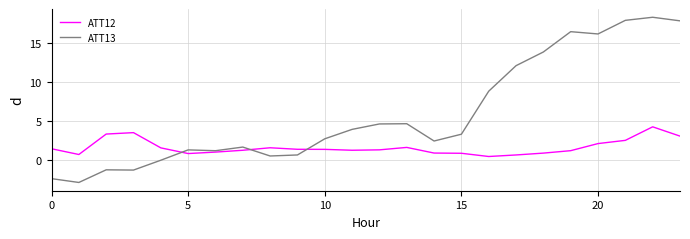

List the series in order of their peak value, lowest first.

ATT12, ATT13